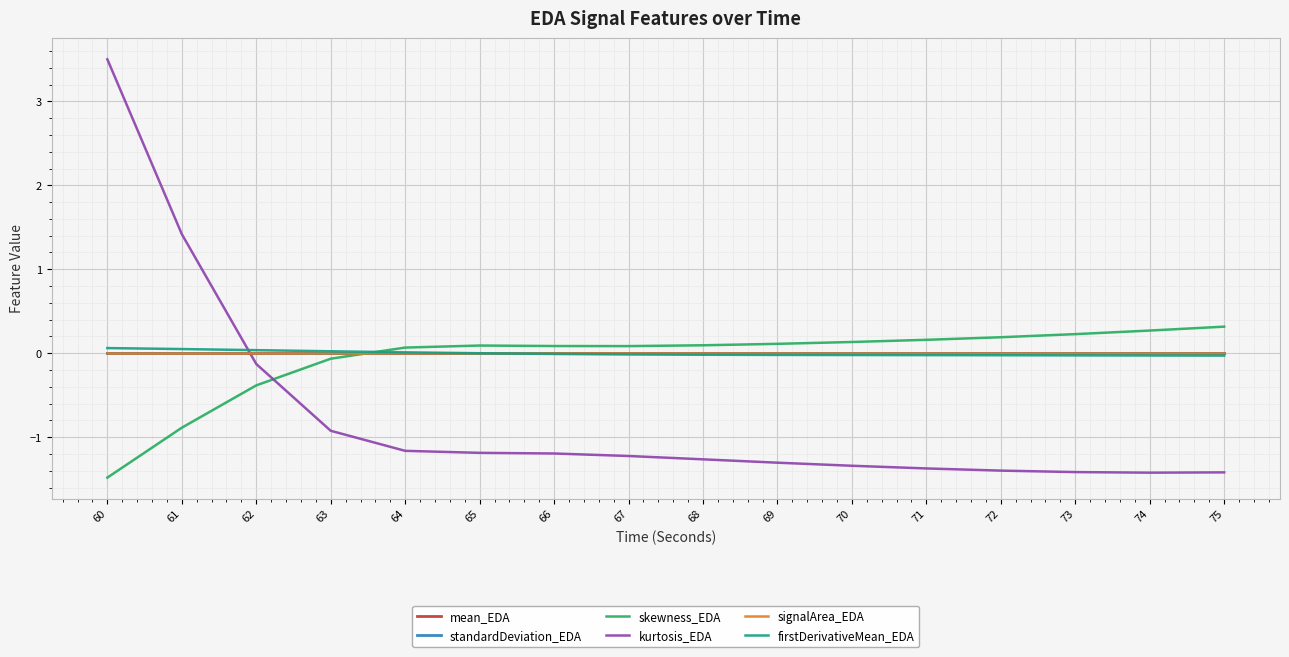

At which category does the chart reach its peak across all series?

60